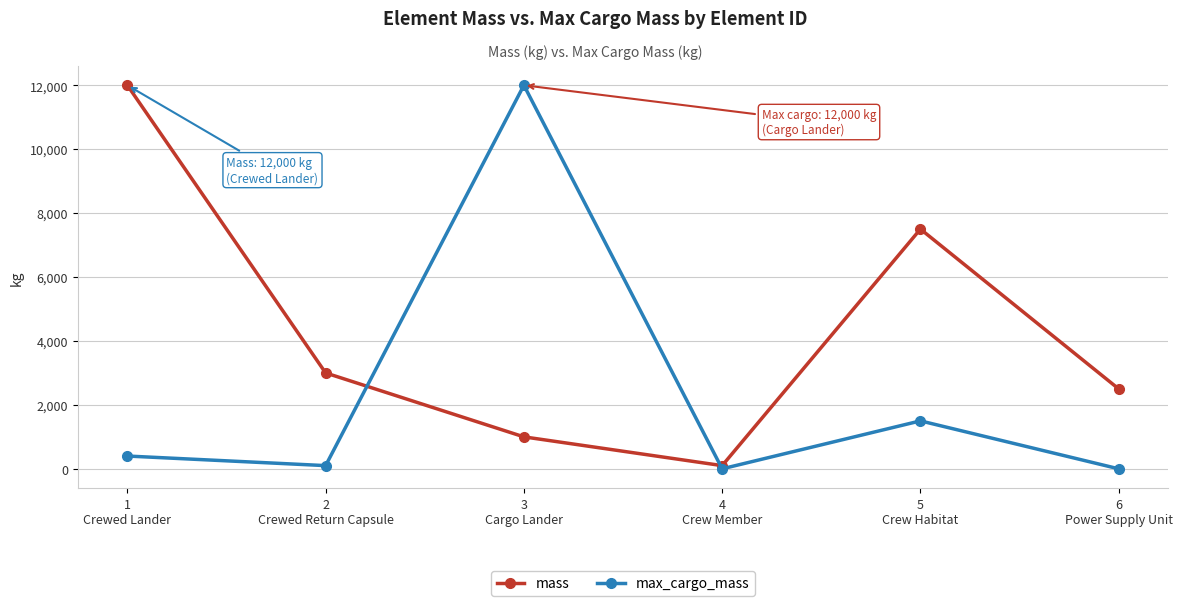

What is the label of the 5th point from the right?

2
Crewed Return Capsule